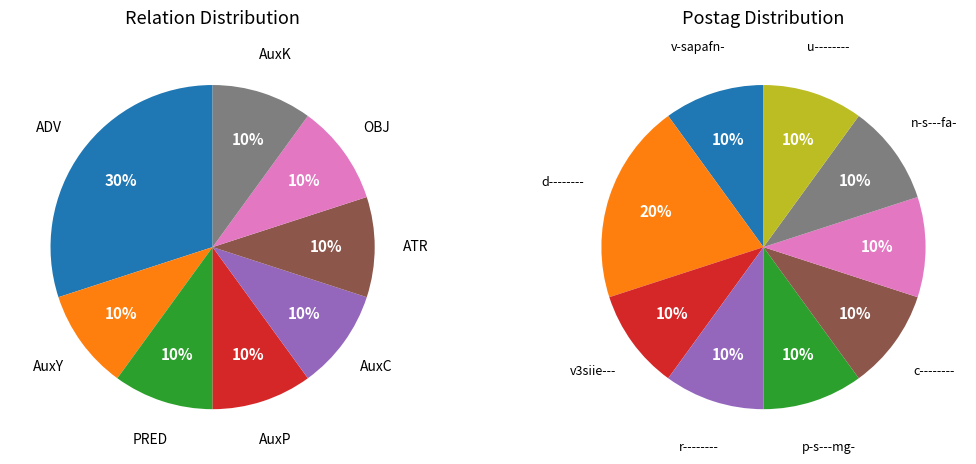

Between AuxK and AuxP, which is larger?

AuxK